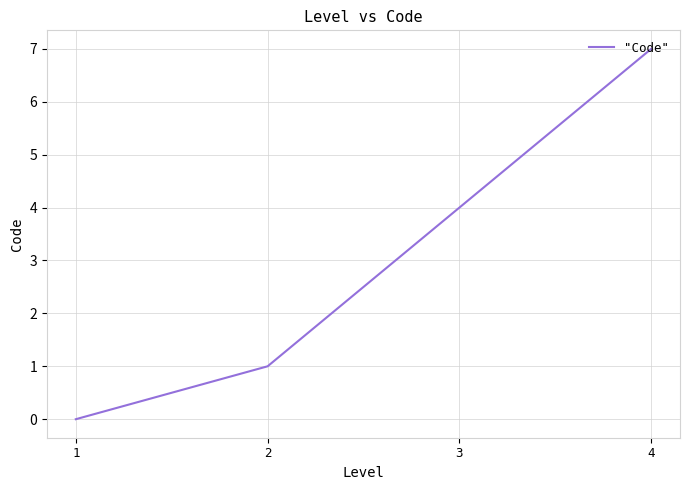

At which category does the chart reach its minimum across all series?

1